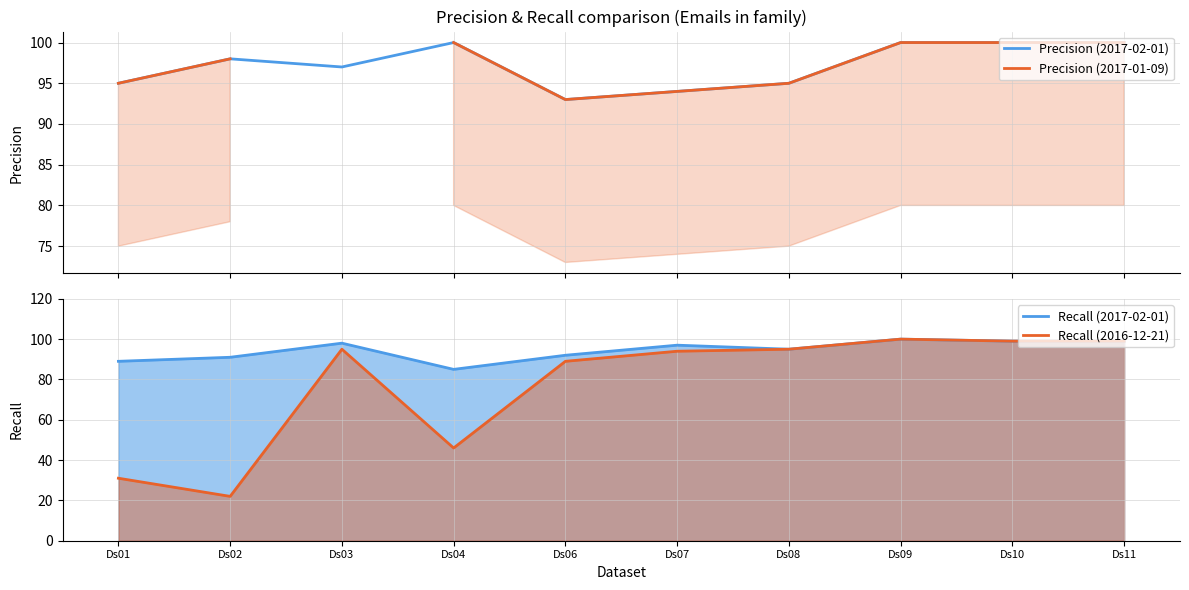

How many categories are shown in the chart?

10